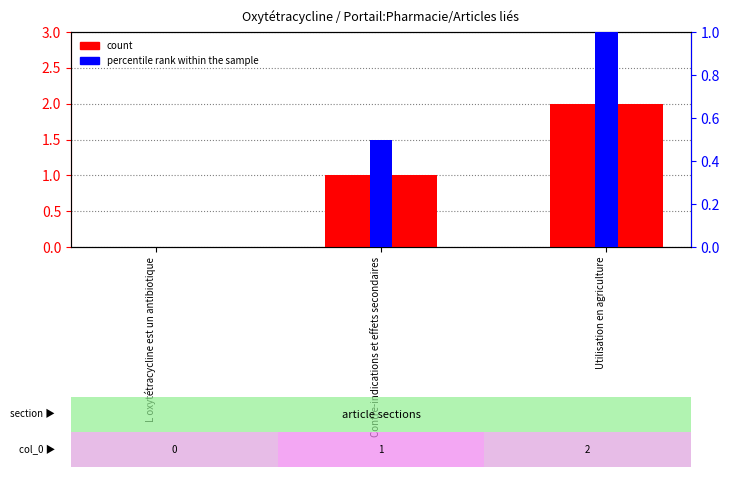

What is the value of the count bar at the 2nd from the left?

1.0